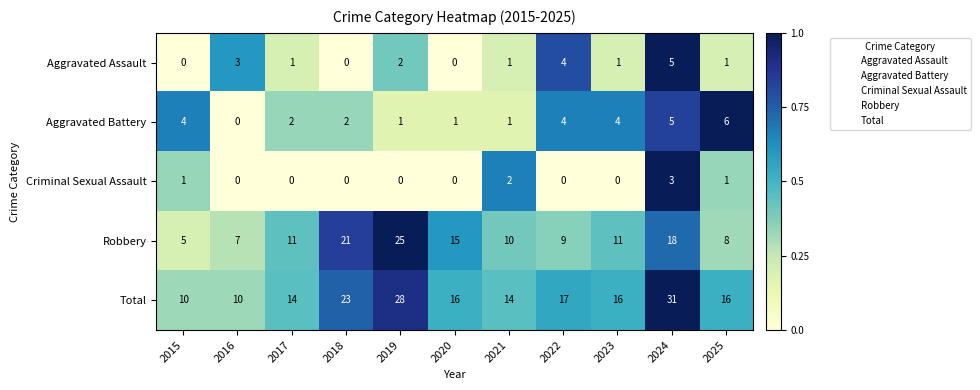

The Total series shows 23 at 2021. True or false?

False